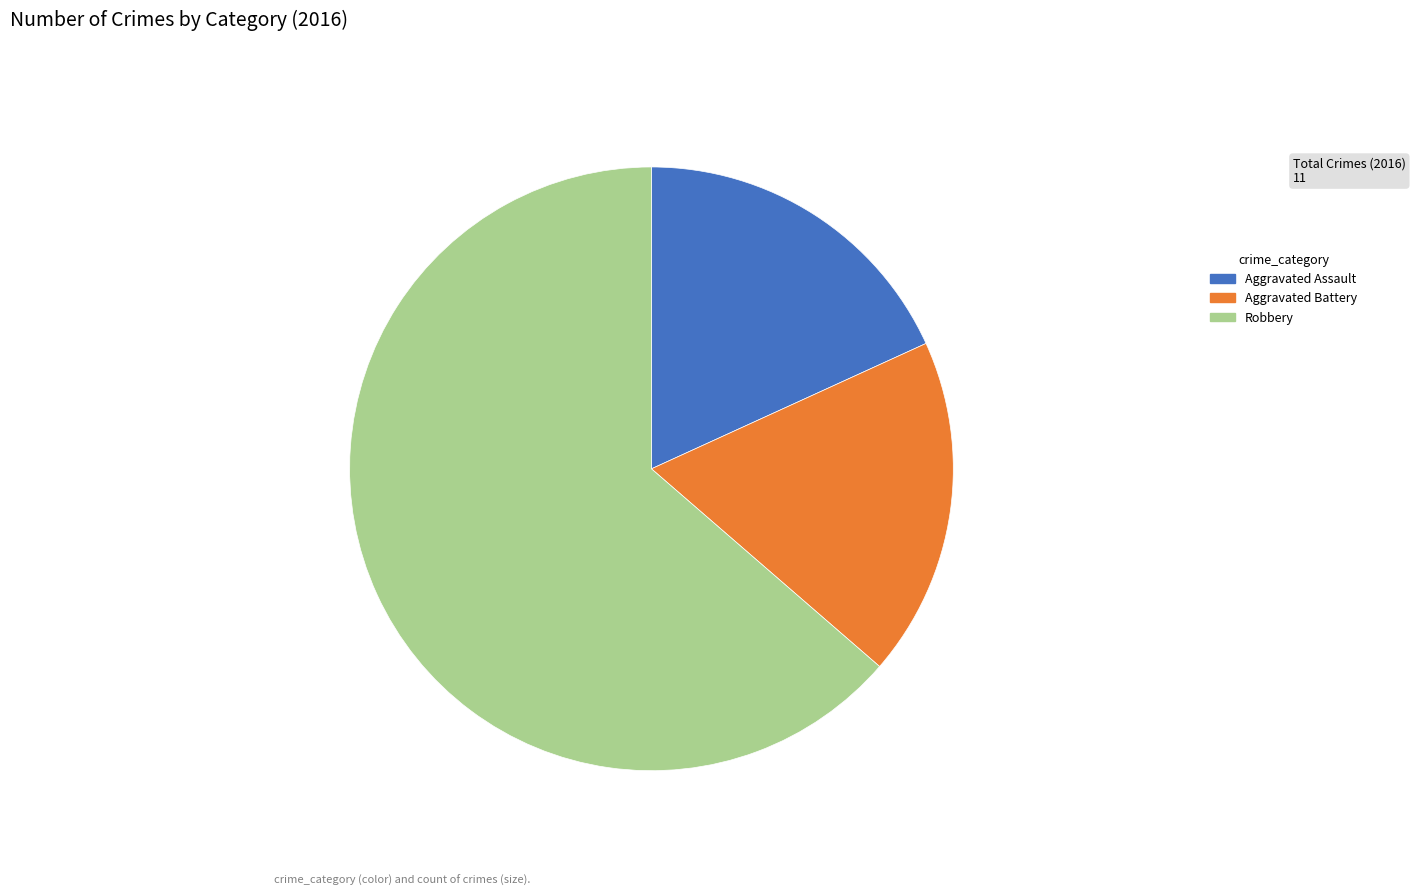

Which has a higher value, Aggravated Assault or Robbery?

Robbery